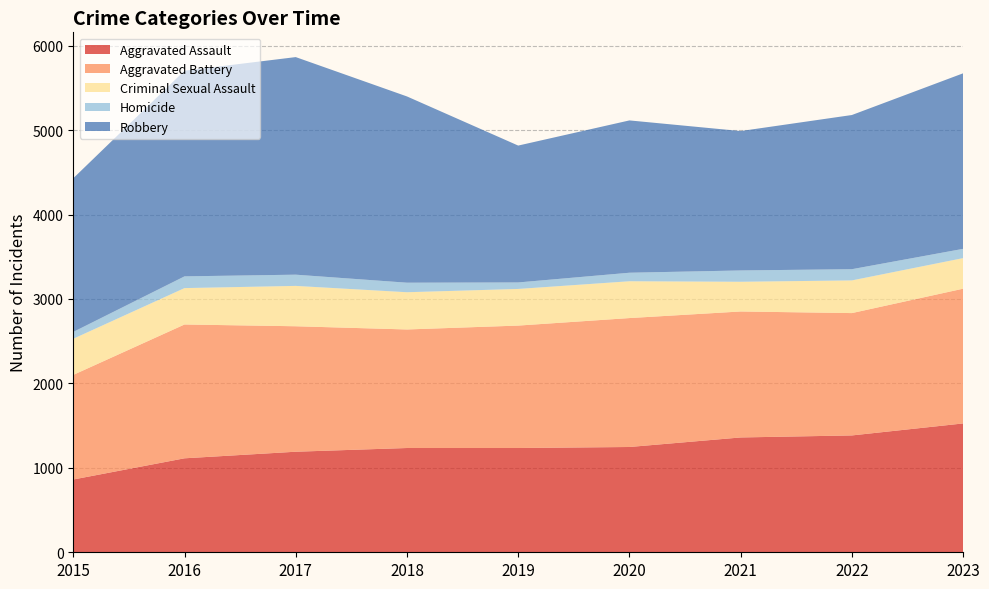

Reading left to right, transcribe all the data shown in this chart.

Aggravated Assault: 2015=862	2016=1113	2017=1191	2018=1235	2019=1235	2020=1247	2021=1360	2022=1384	2023=1526
Aggravated Battery: 2015=1239	2016=1585	2017=1486	2018=1404	2019=1450	2020=1527	2021=1492	2022=1449	2023=1596
Criminal Sexual Assault: 2015=428	2016=431	2017=478	2018=441	2019=434	2020=436	2021=352	2022=387	2023=362
Homicide: 2015=81	2016=139	2017=133	2018=113	2019=77	2020=101	2021=134	2022=133	2023=110
Robbery: 2015=1820	2016=2436	2017=2577	2018=2206	2019=1621	2020=1804	2021=1651	2022=1826	2023=2079